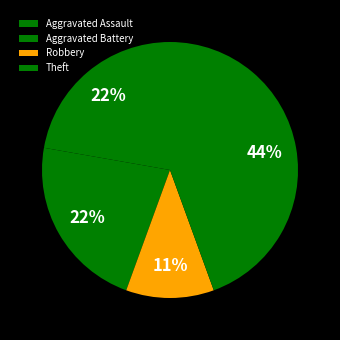

Does Robbery account for over 50% of the chart?

No